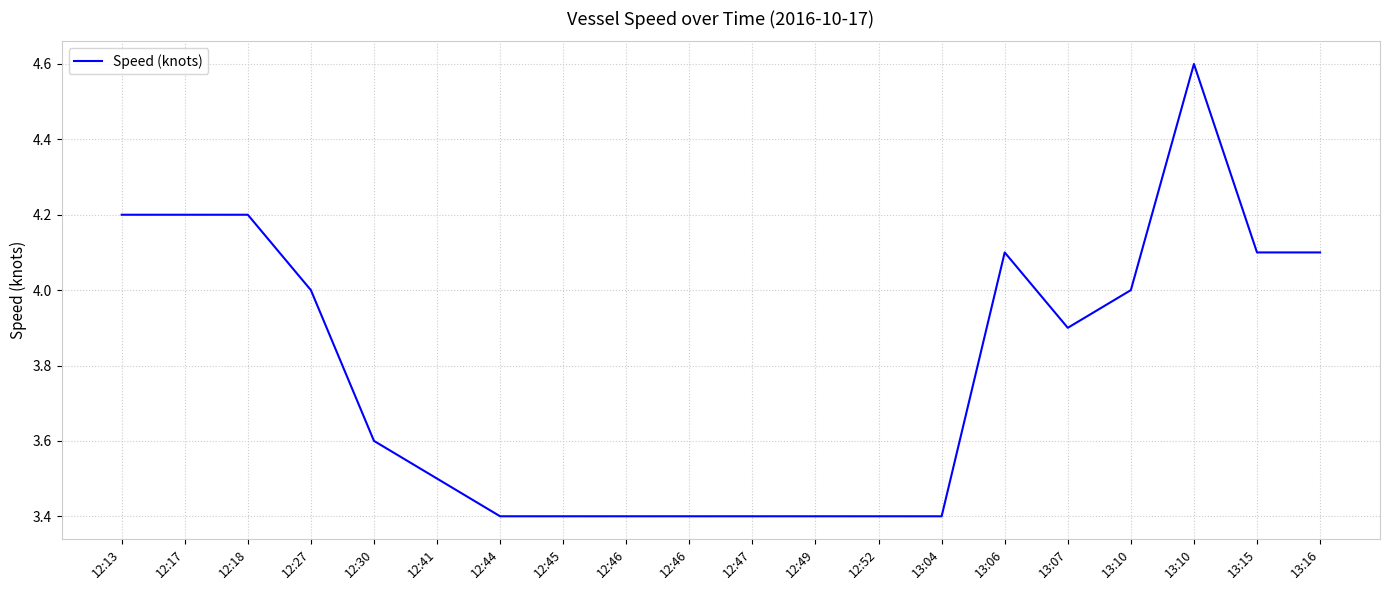

What is the average value?

3.8